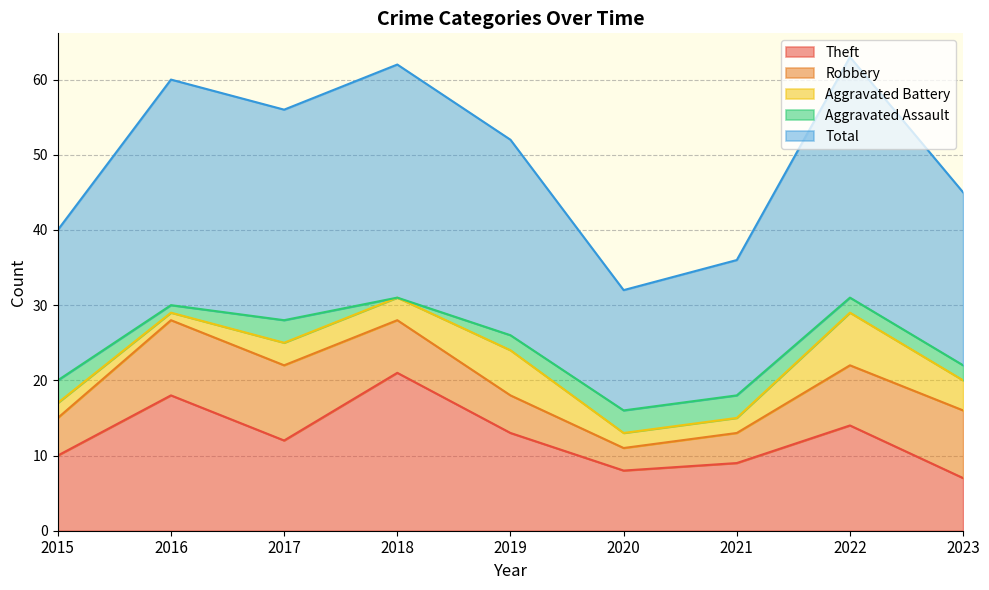

What is the value of the Total point at the 9th from the left?

23